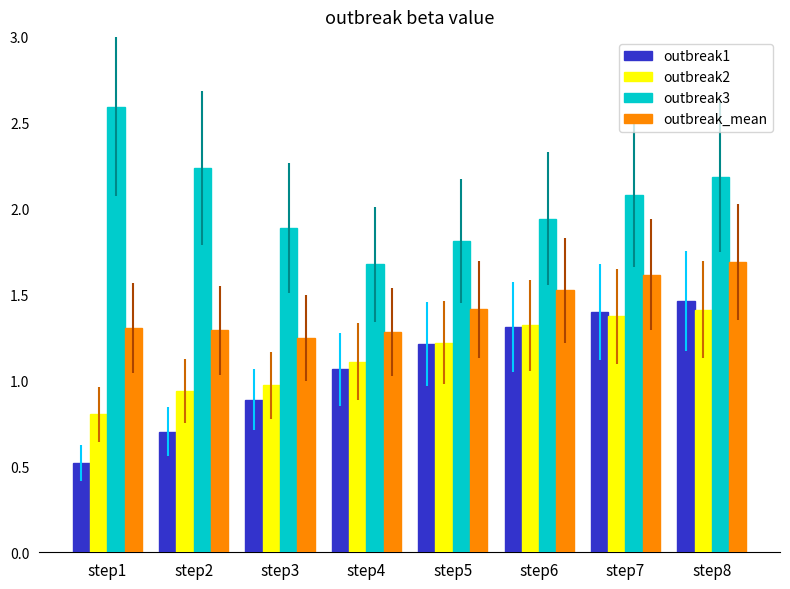

Which series changed the most between step1 and step7?

outbreak1